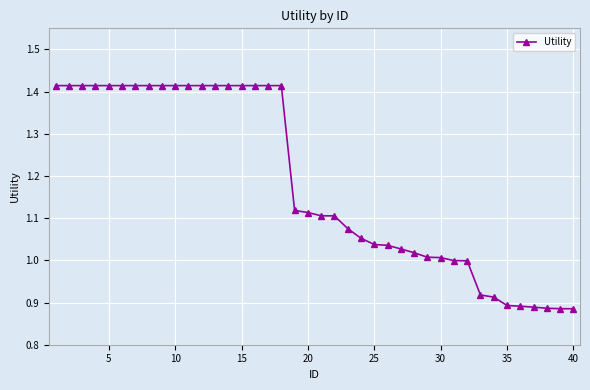

What is the average value?

1.2